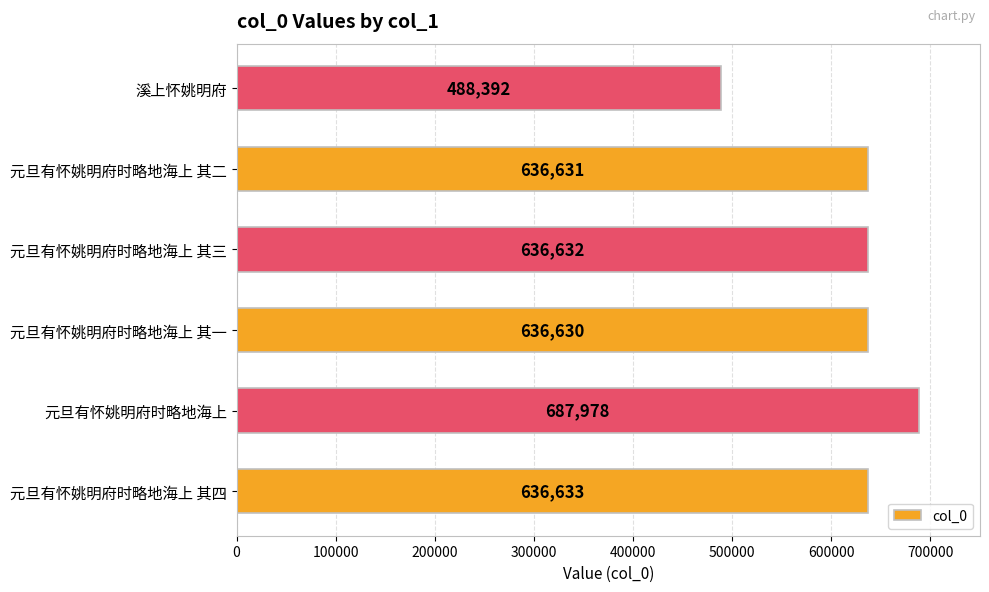

What is the difference between the second highest and second lowest values?

3